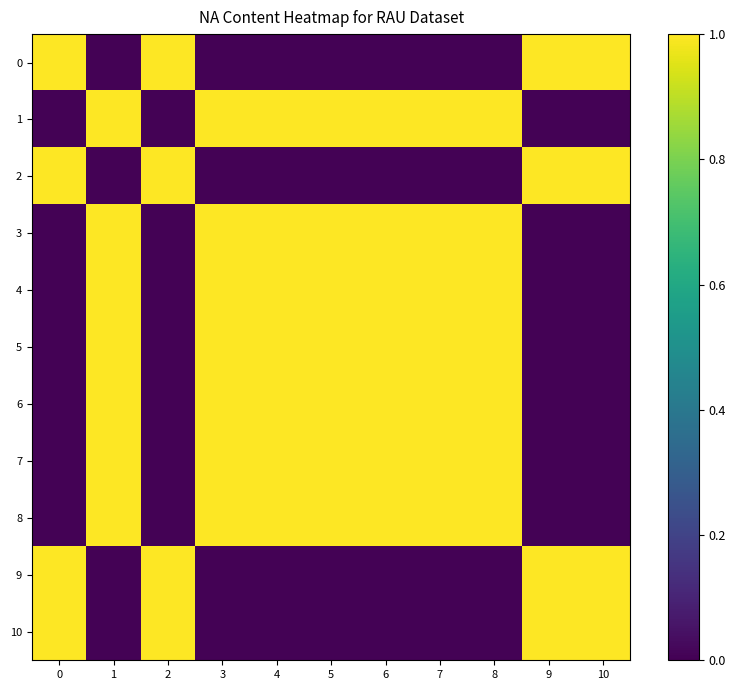

Reading left to right, transcribe all the data shown in this chart.

0: 0=1.0	1=0.0	2=1.0	3=0.0	4=0.0	5=0.0	6=0.0	7=0.0	8=0.0	9=1.0	10=1.0
1: 0=0.0	1=1.0	2=0.0	3=1.0	4=1.0	5=1.0	6=1.0	7=1.0	8=1.0	9=0.0	10=0.0
2: 0=1.0	1=0.0	2=1.0	3=0.0	4=0.0	5=0.0	6=0.0	7=0.0	8=0.0	9=1.0	10=1.0
3: 0=0.0	1=1.0	2=0.0	3=1.0	4=1.0	5=1.0	6=1.0	7=1.0	8=1.0	9=0.0	10=0.0
4: 0=0.0	1=1.0	2=0.0	3=1.0	4=1.0	5=1.0	6=1.0	7=1.0	8=1.0	9=0.0	10=0.0
5: 0=0.0	1=1.0	2=0.0	3=1.0	4=1.0	5=1.0	6=1.0	7=1.0	8=1.0	9=0.0	10=0.0
6: 0=0.0	1=1.0	2=0.0	3=1.0	4=1.0	5=1.0	6=1.0	7=1.0	8=1.0	9=0.0	10=0.0
7: 0=0.0	1=1.0	2=0.0	3=1.0	4=1.0	5=1.0	6=1.0	7=1.0	8=1.0	9=0.0	10=0.0
8: 0=0.0	1=1.0	2=0.0	3=1.0	4=1.0	5=1.0	6=1.0	7=1.0	8=1.0	9=0.0	10=0.0
9: 0=1.0	1=0.0	2=1.0	3=0.0	4=0.0	5=0.0	6=0.0	7=0.0	8=0.0	9=1.0	10=1.0
10: 0=1.0	1=0.0	2=1.0	3=0.0	4=0.0	5=0.0	6=0.0	7=0.0	8=0.0	9=1.0	10=1.0